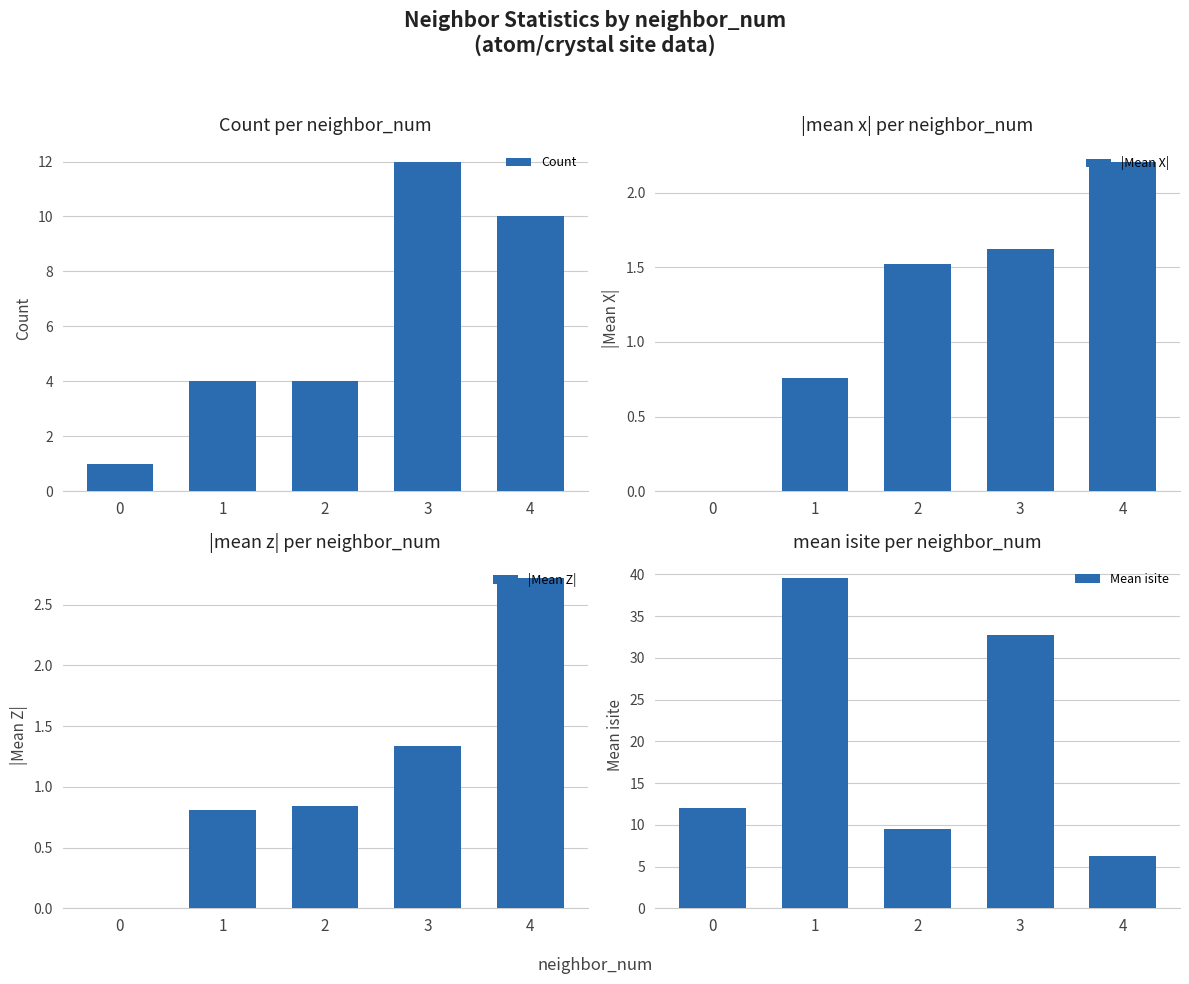

At 1, list the series in order from largest to smallest.

Mean isite, Count, |Mean Z|, |Mean X|